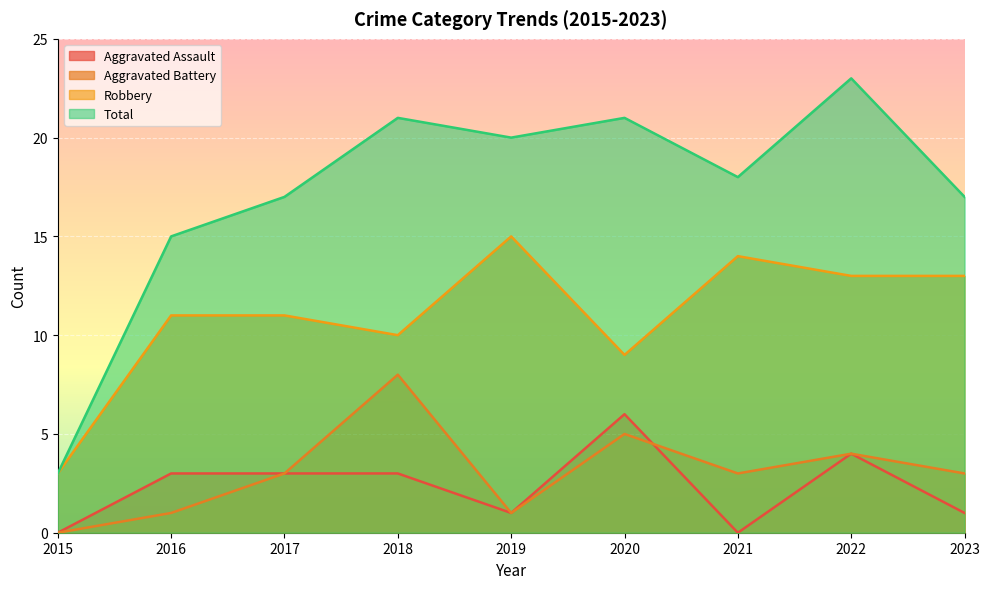

Which series has the largest total across all categories?

Total